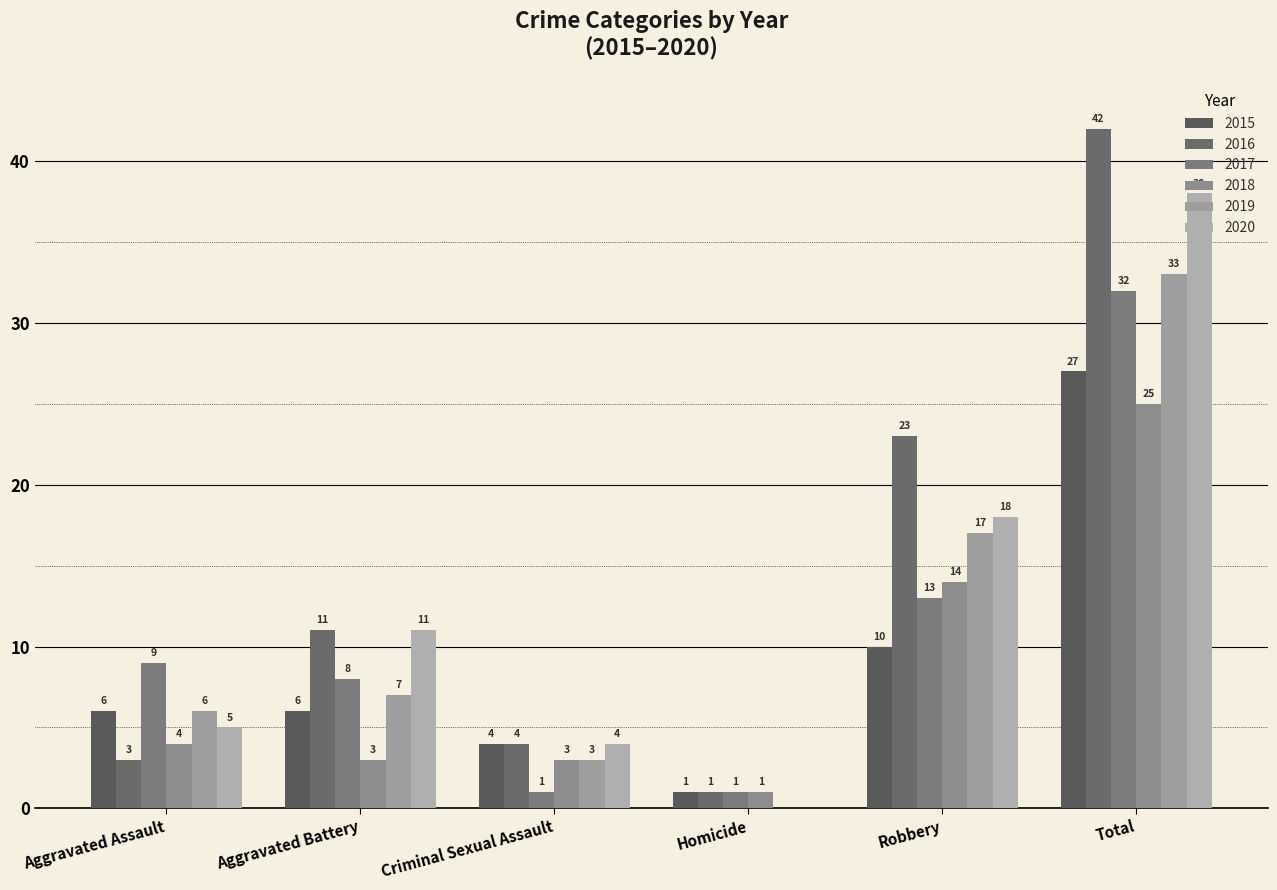

Reading right to left, transcribe all the data shown in this chart.

2015: 27	10	1	4	6	6
2016: 42	23	1	4	11	3
2017: 32	13	1	1	8	9
2018: 25	14	1	3	3	4
2019: 33	17	0	3	7	6
2020: 38	18	0	4	11	5